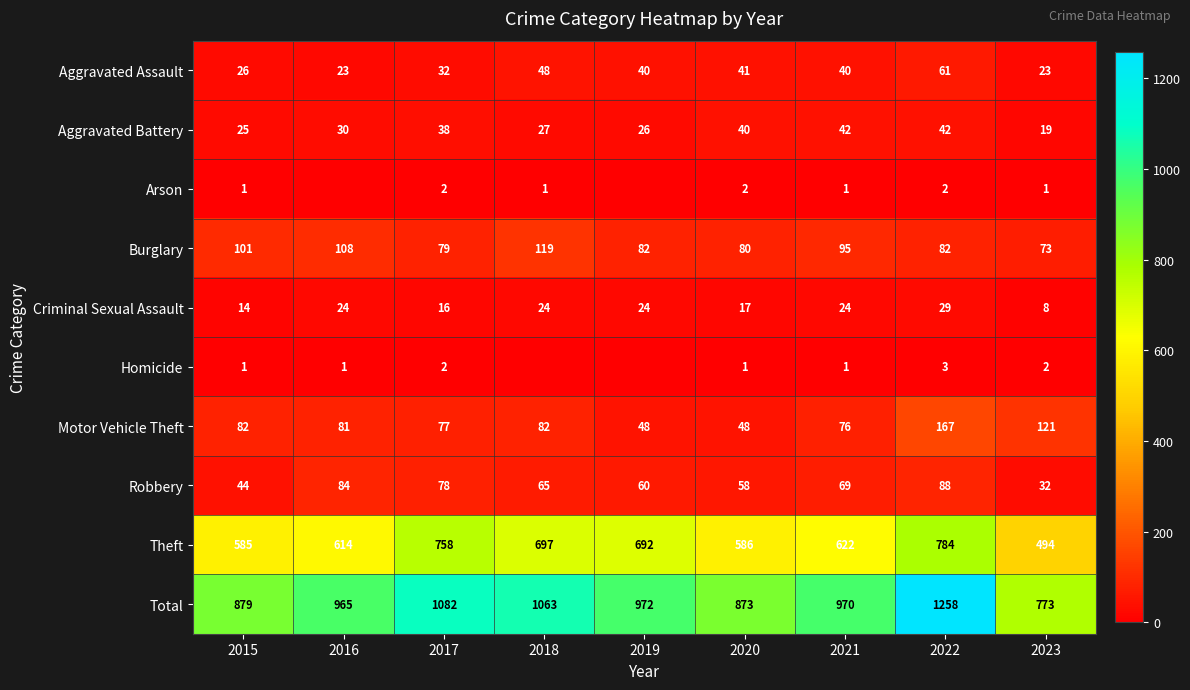

What is the difference between the second highest and minimum values in the Motor Vehicle Theft series?

73